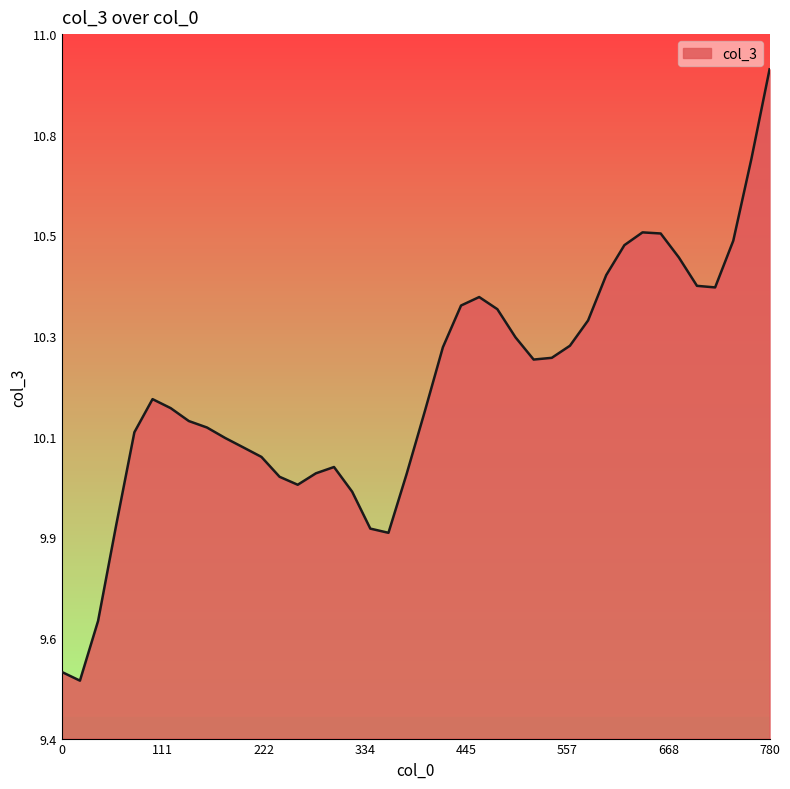

True or false: the data has more than 1 interior local peaks.

True